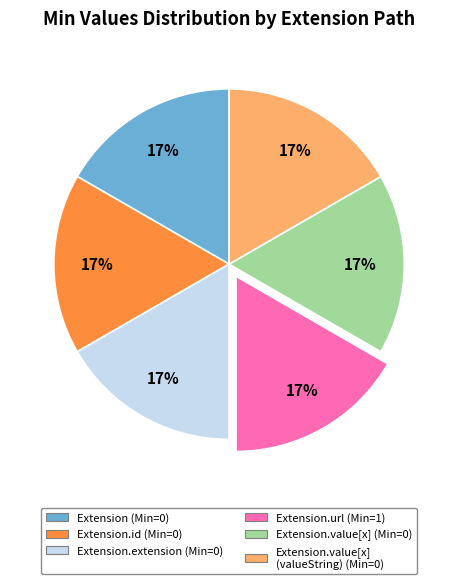

Does any single category account for the majority?

No